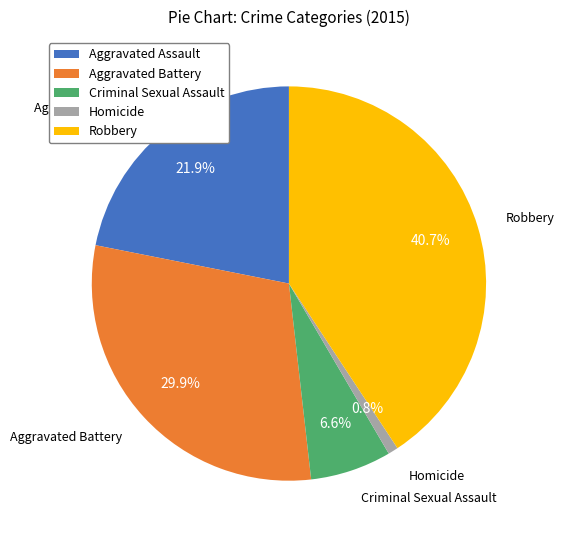

Is it true that Robbery is 52% of the pie?

False